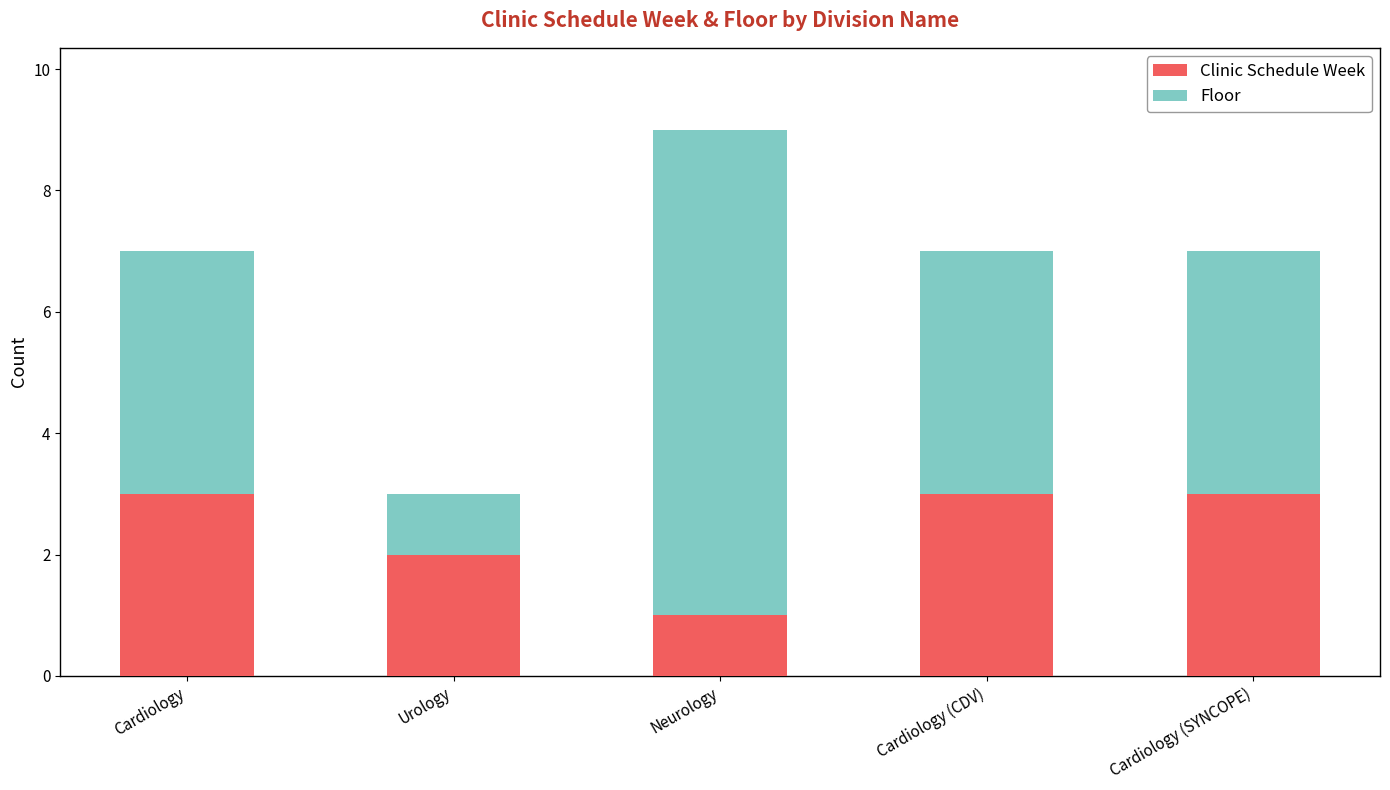

What are all the series names shown in the legend?

Clinic Schedule Week, Floor